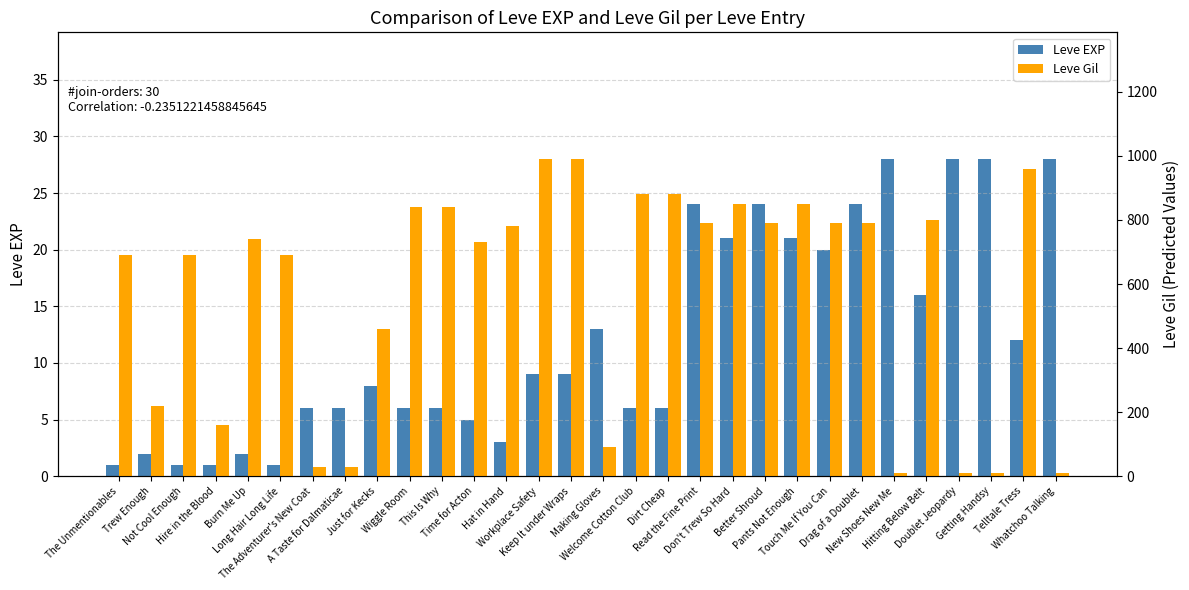

What is the value of the Leve Gil bar at the 4th from the left?

160